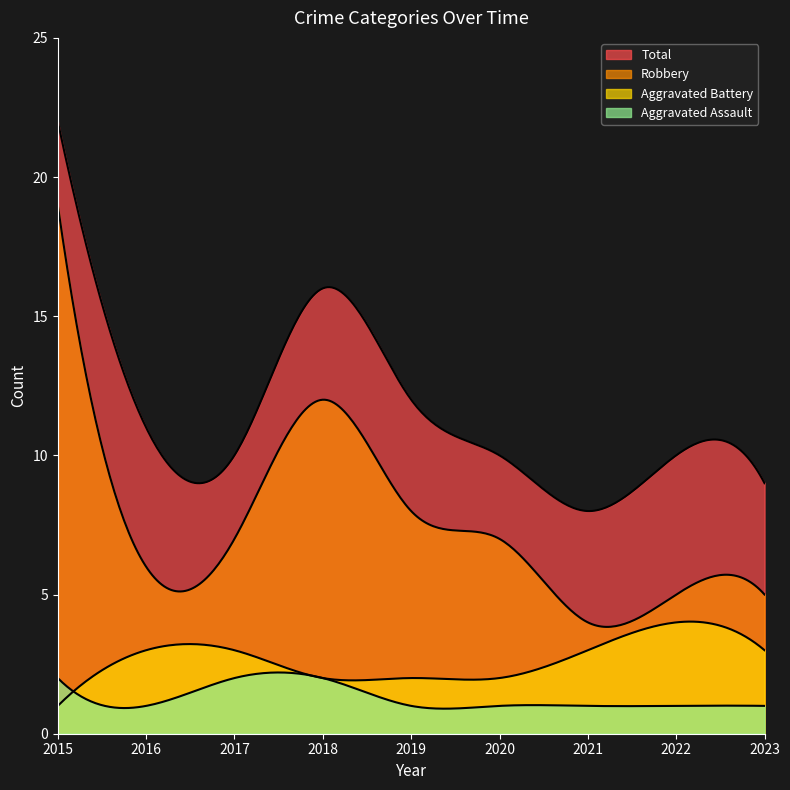

Does the chart have visible grid lines?

No